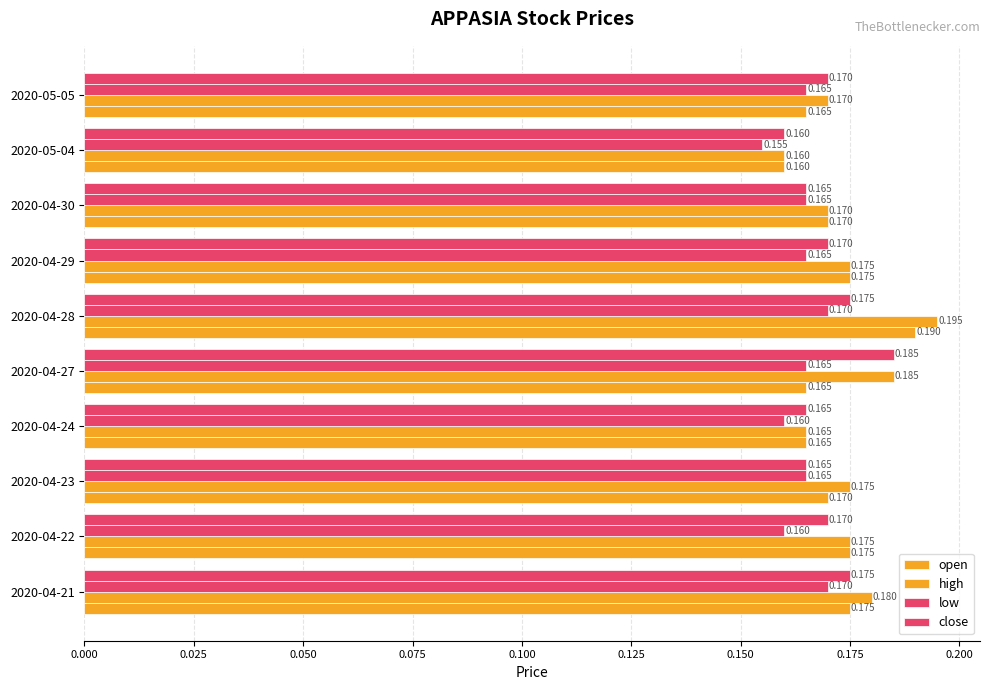

How many data points does each series have?

10